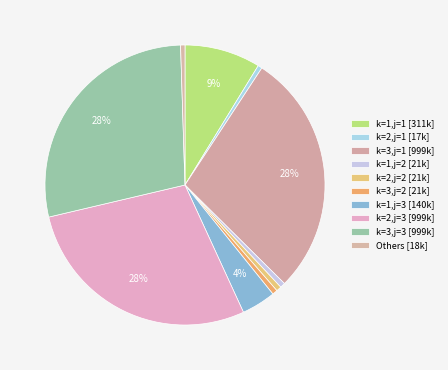

Does any single category account for the majority?

No